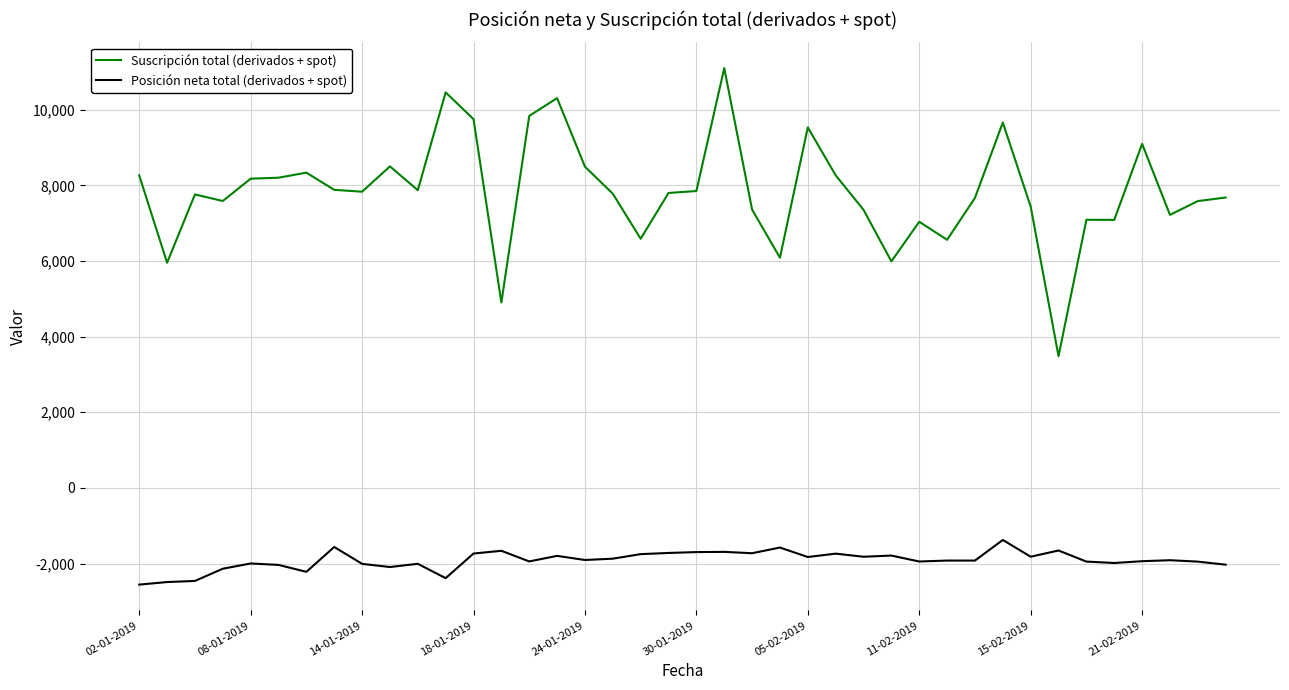

Which series has the largest range (max minus min)?

Suscripción total (derivados + spot)